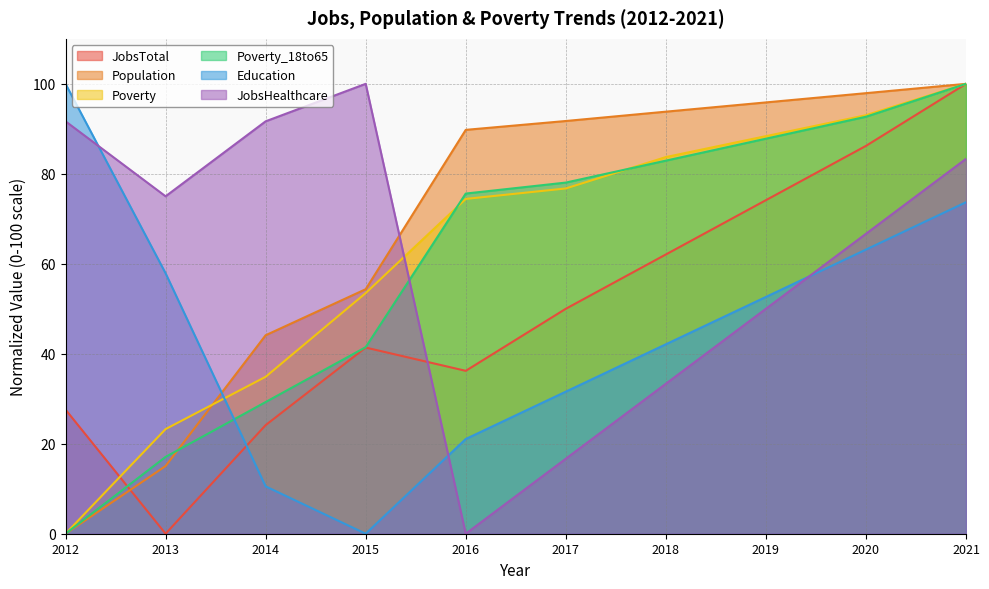

At which label does Education first exceed 52?

2012